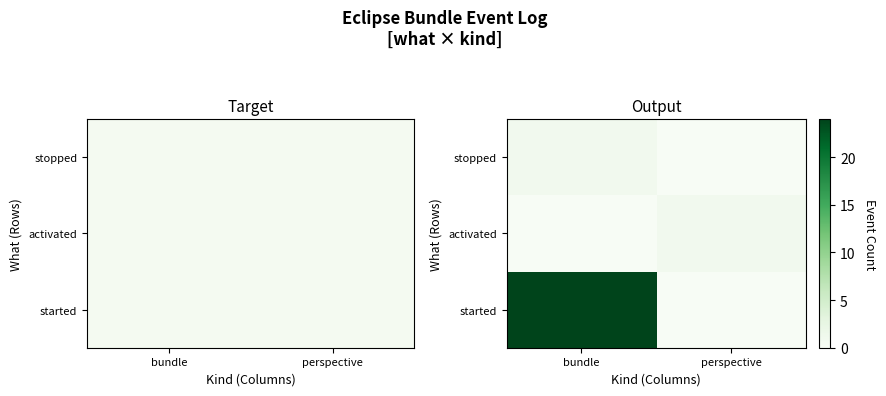

Which series has the largest range (max minus min)?

started